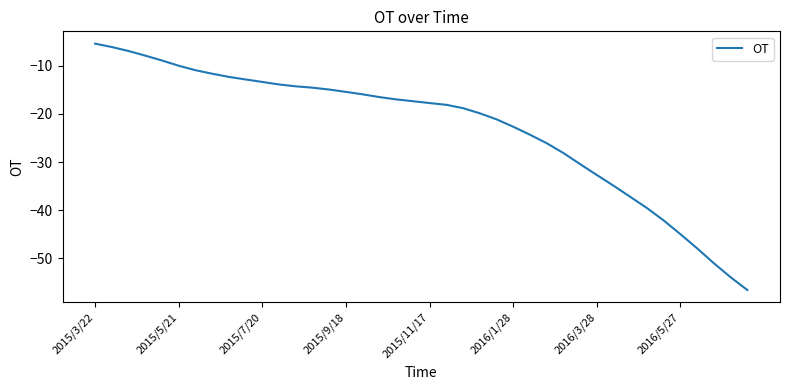

Does the chart have visible grid lines?

No